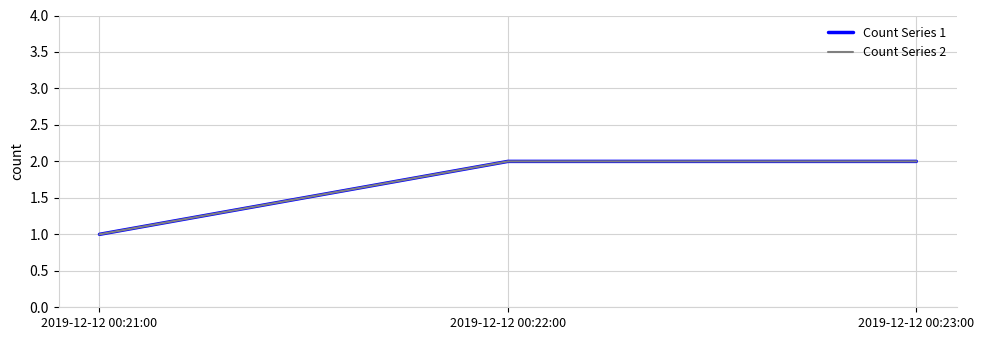

What is the total value across all series at 2019-12-12 00:22:00?

4